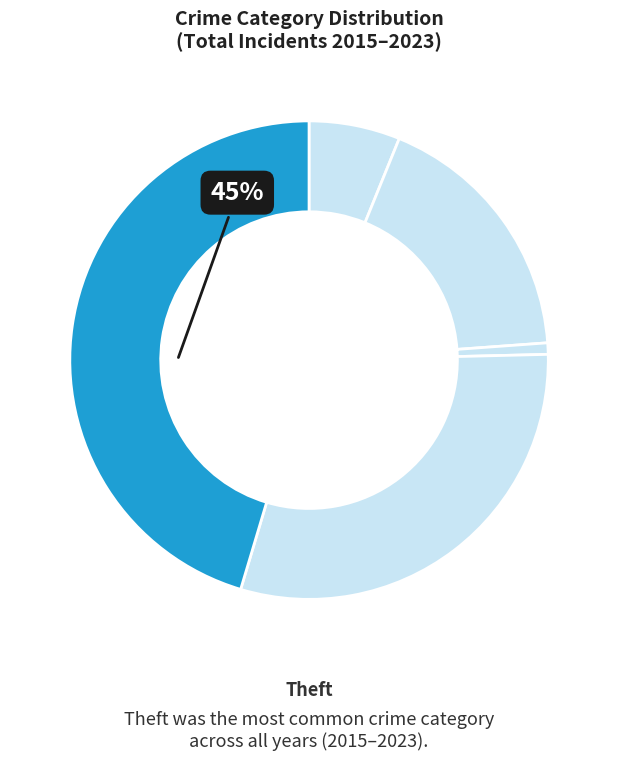

Count the number of slices in the pie.

5